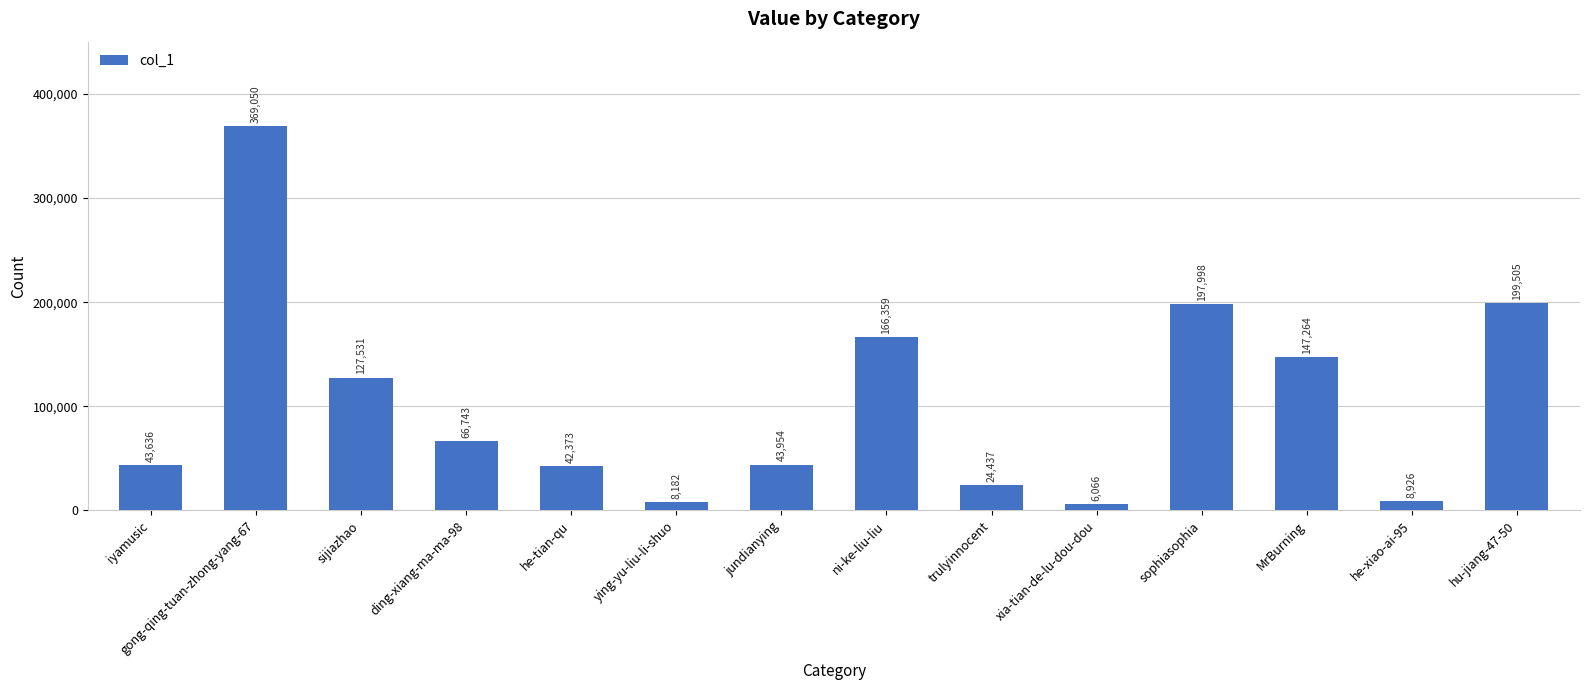

What is the ratio of the value at hu-jiang-47-50 to the value at gong-qing-tuan-zhong-yang-67?

0.5